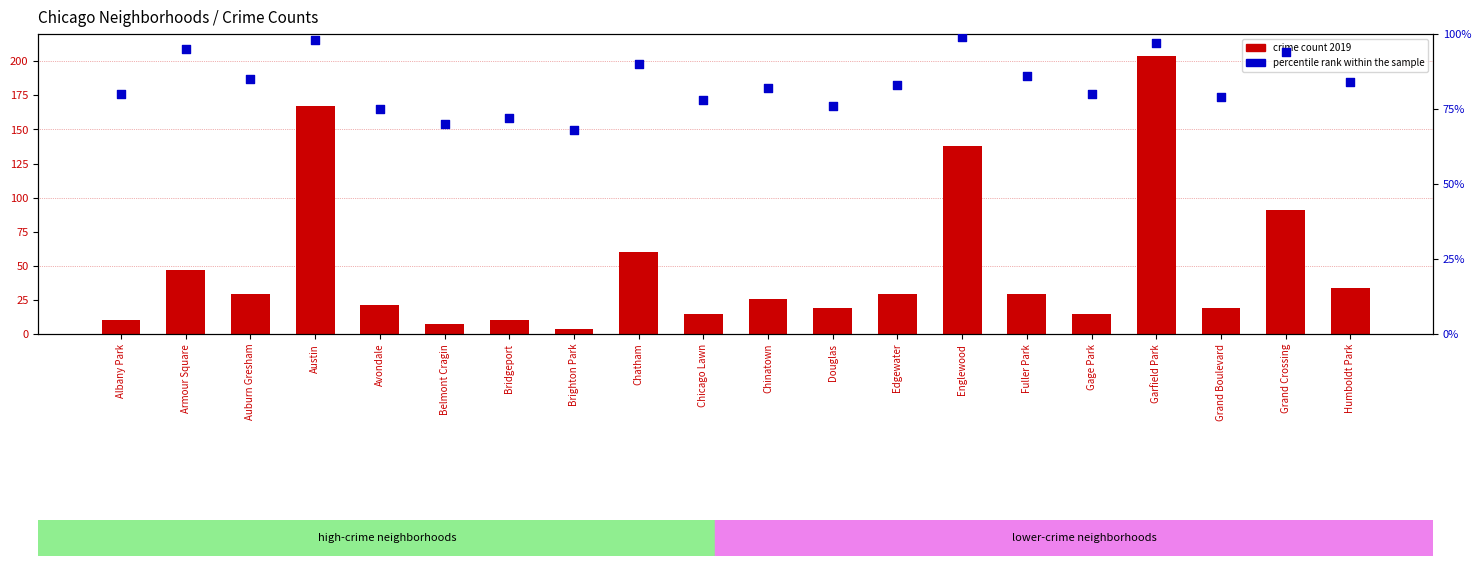

Which series reaches the maximum Y coordinate?

crime count 2019